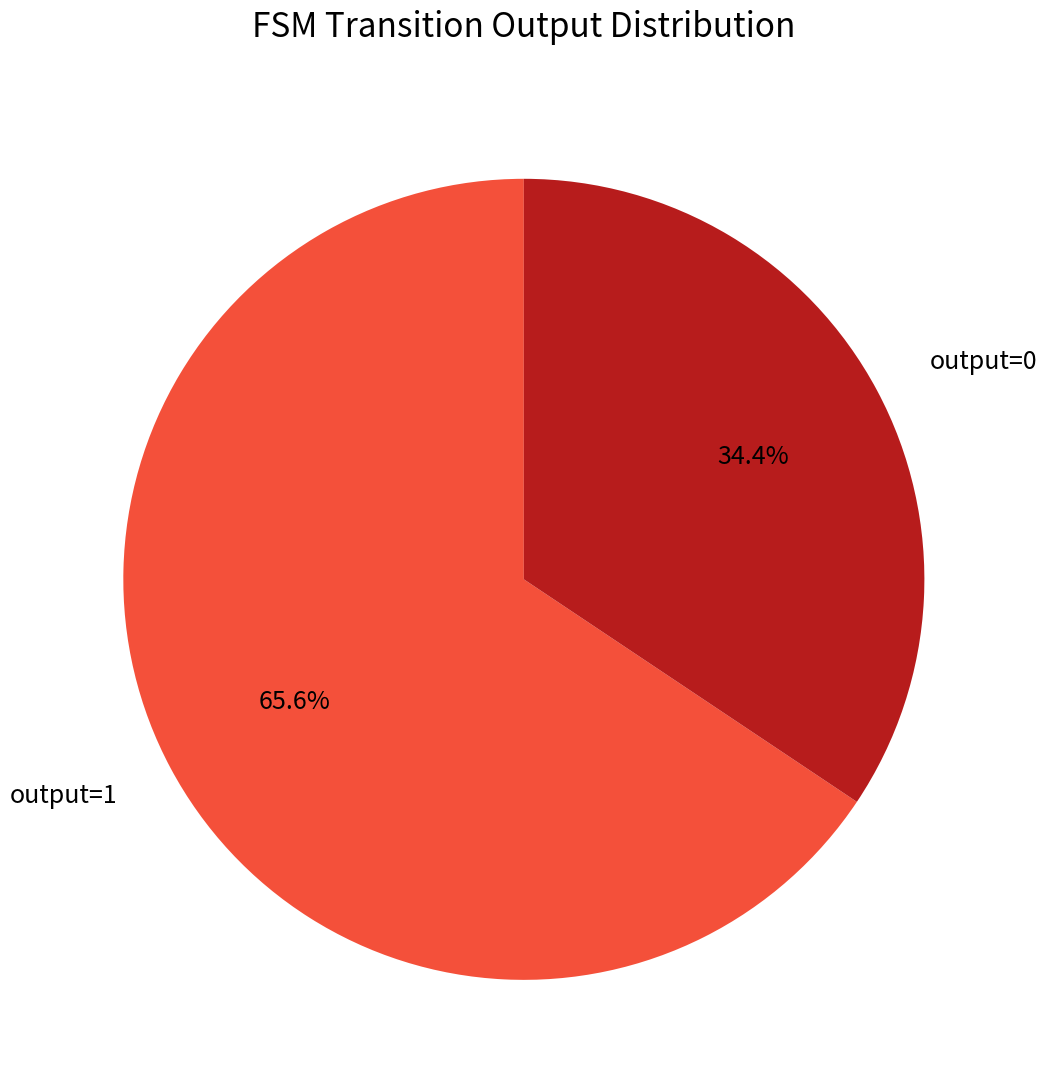

Is there any slice that represents more than half of the pie?

Yes